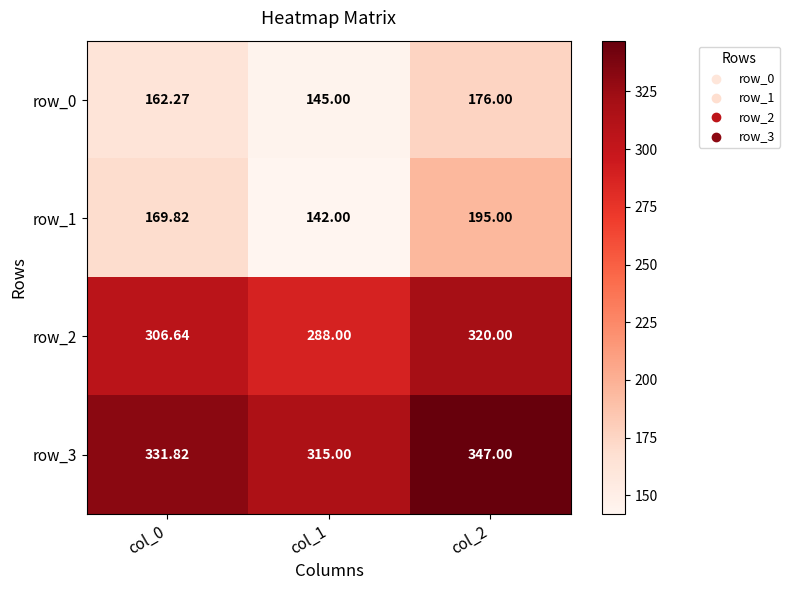

Which series changed the most between col_1 and col_2?

row_1